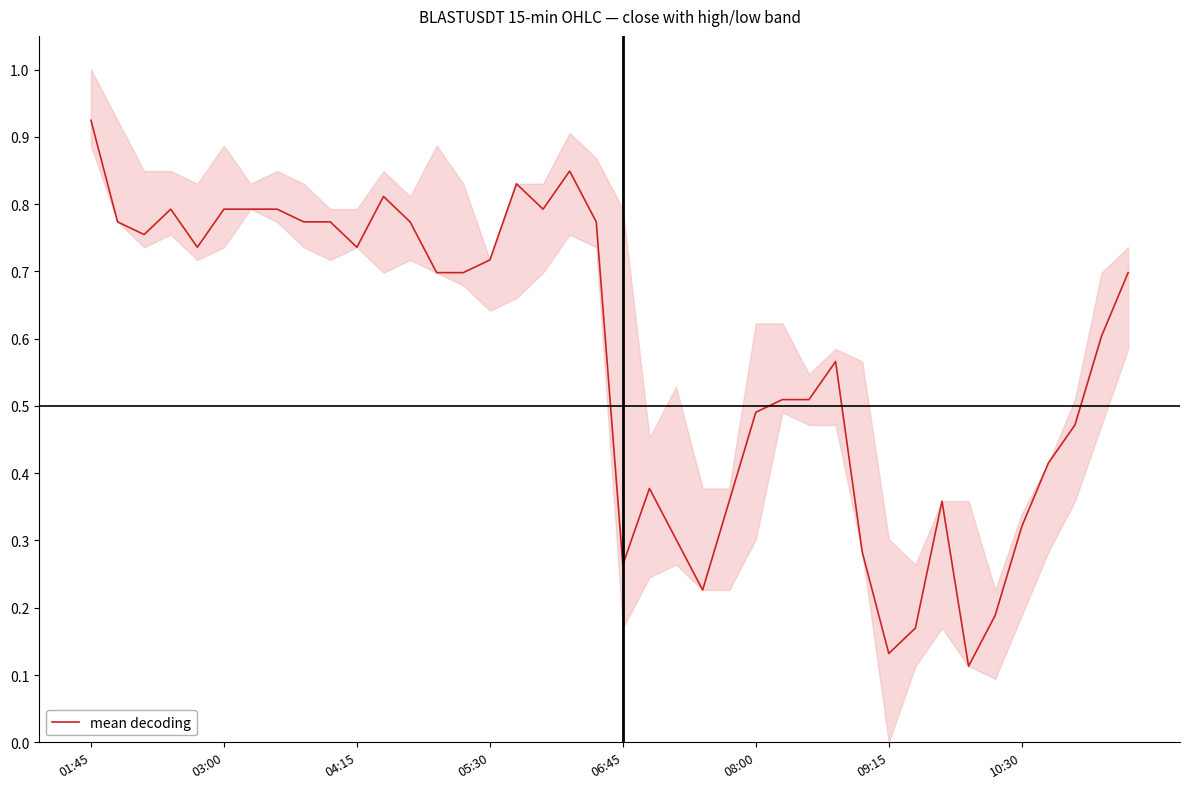

True or false: there are more than 2 points higher than both neighbors.

True